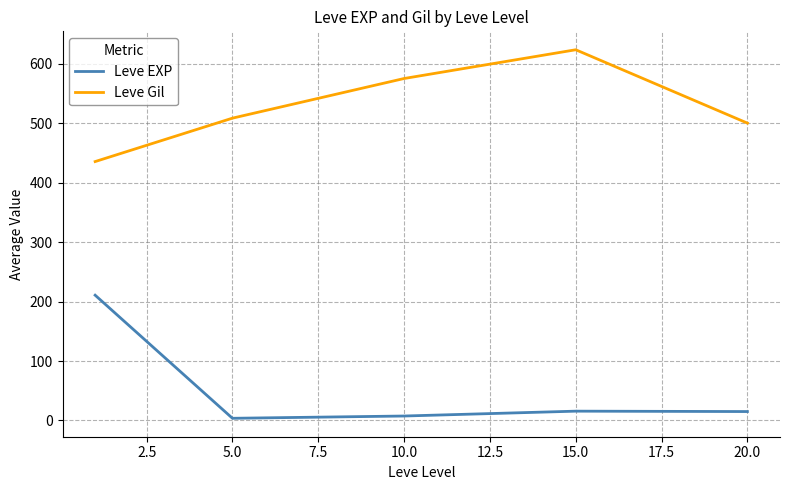

True or false: Leve EXP and Leve Gil intersect in this chart.

False